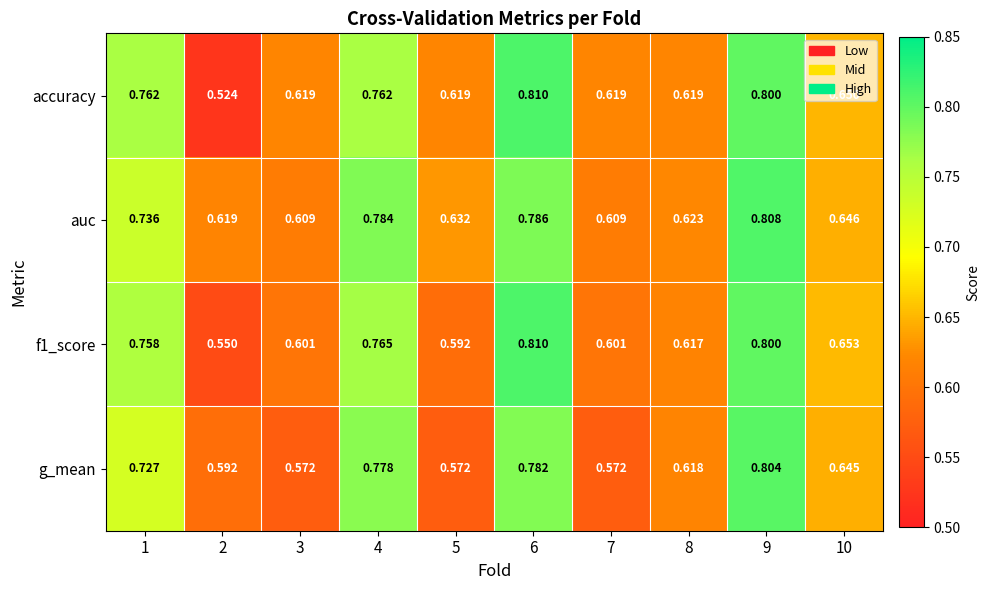

Between 9 and 10, which series saw the biggest shift?

auc